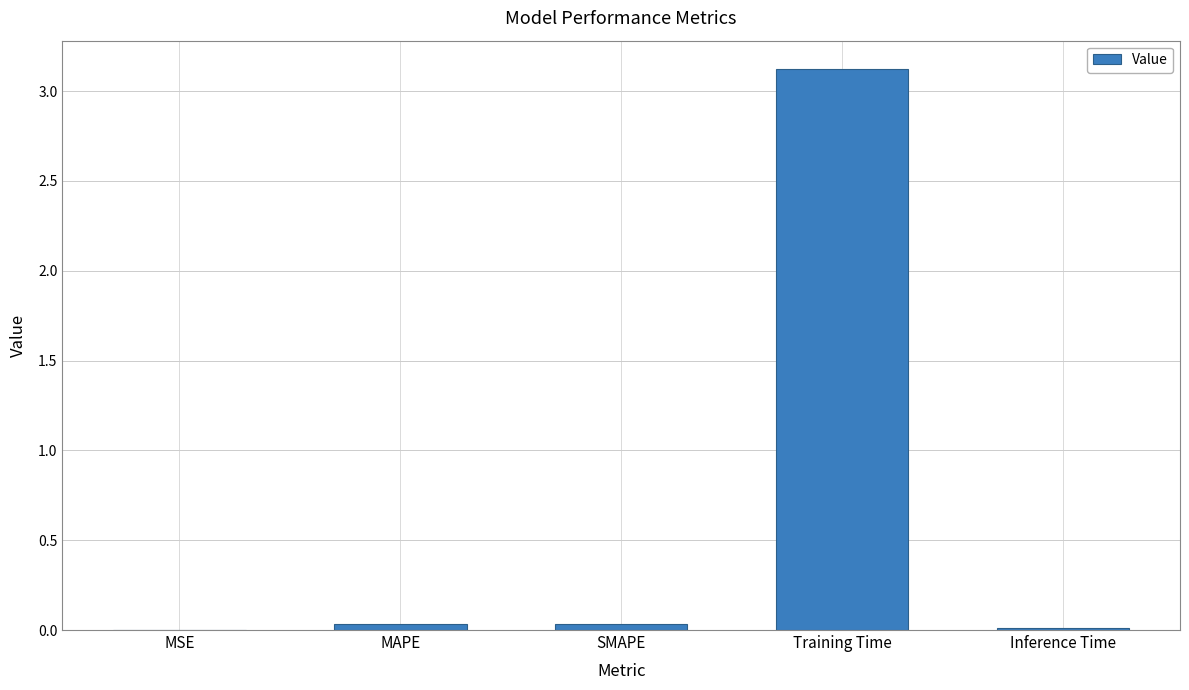

The chart shows a value of 0.0 at Inference Time. True or false?

True